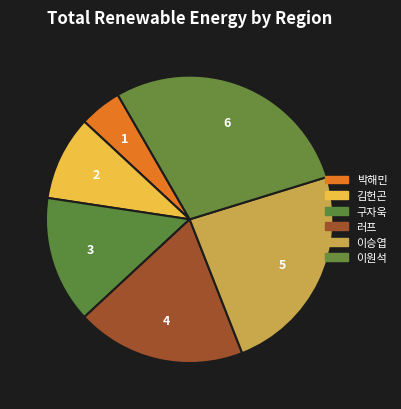

Count the number of slices in the pie.

6